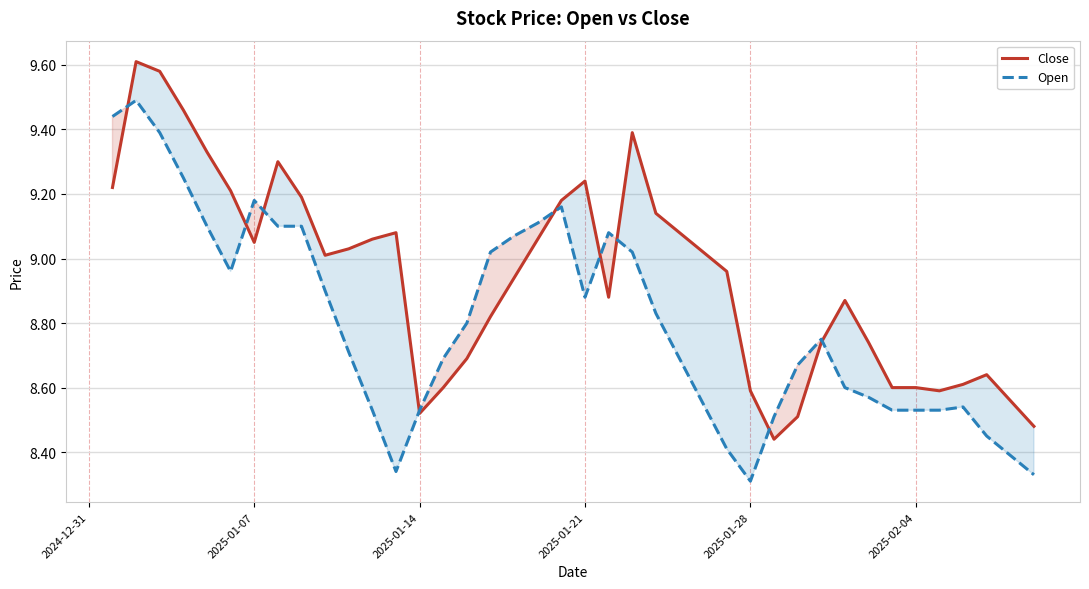

What are all the series names shown in the legend?

Close, Open